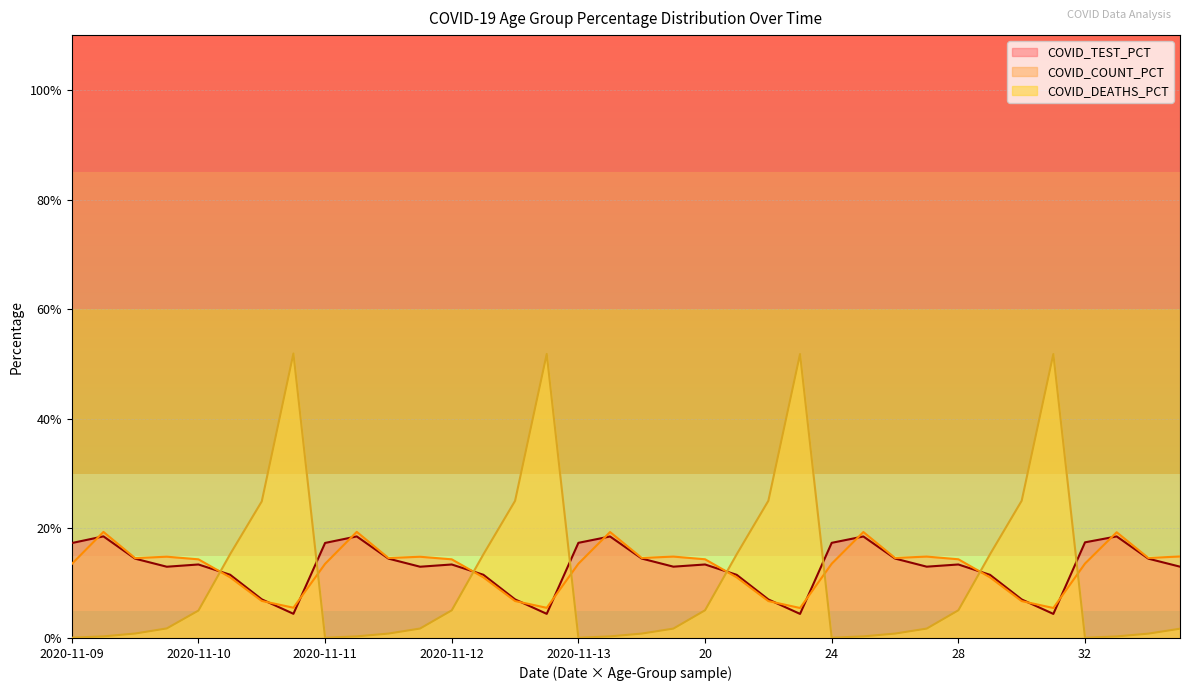

How many interior local valleys does the COVID_COUNT_PCT series have?

9